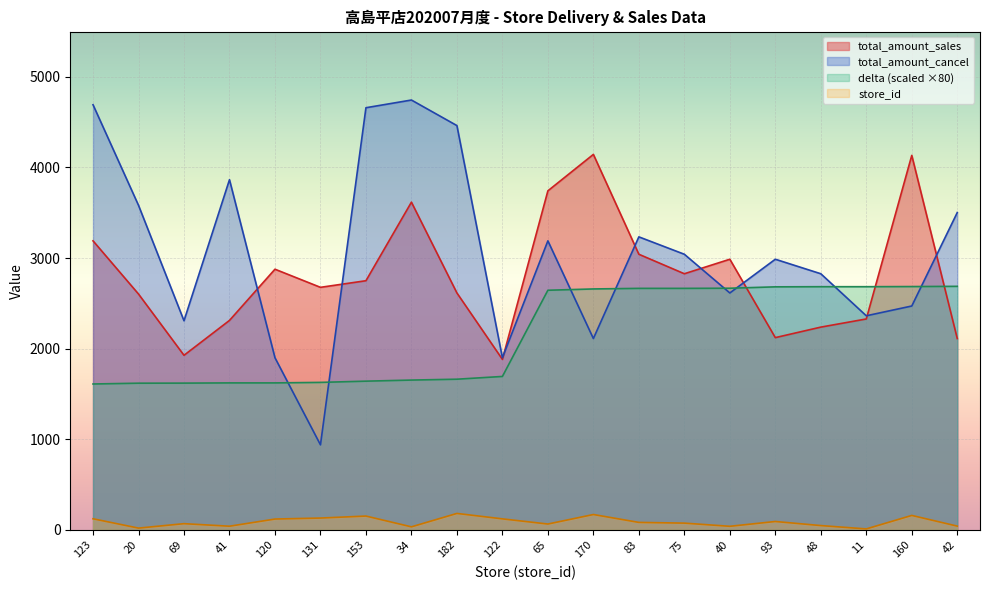

What is the sum of all total_amount_cancel values?

61394.0